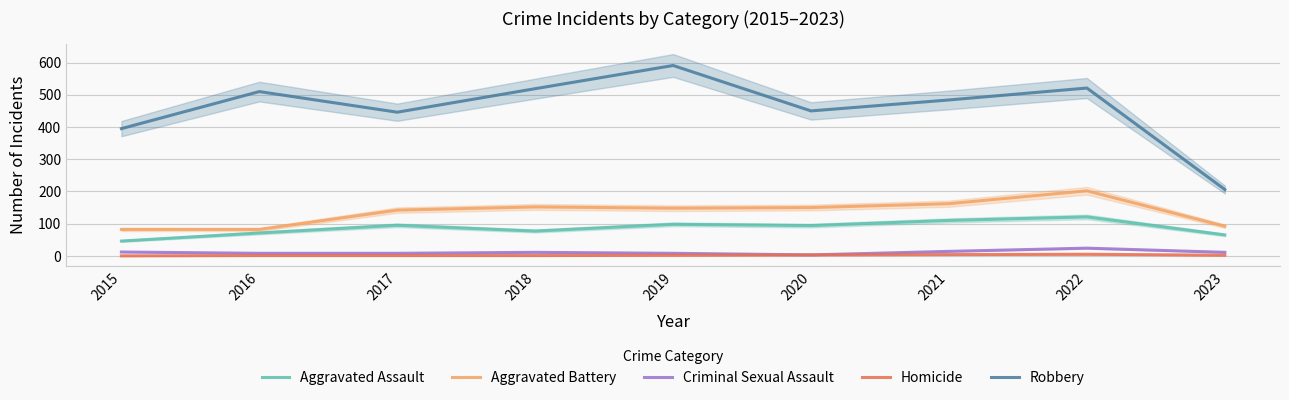

True or false: Criminal Sexual Assault and Homicide intersect in this chart.

False